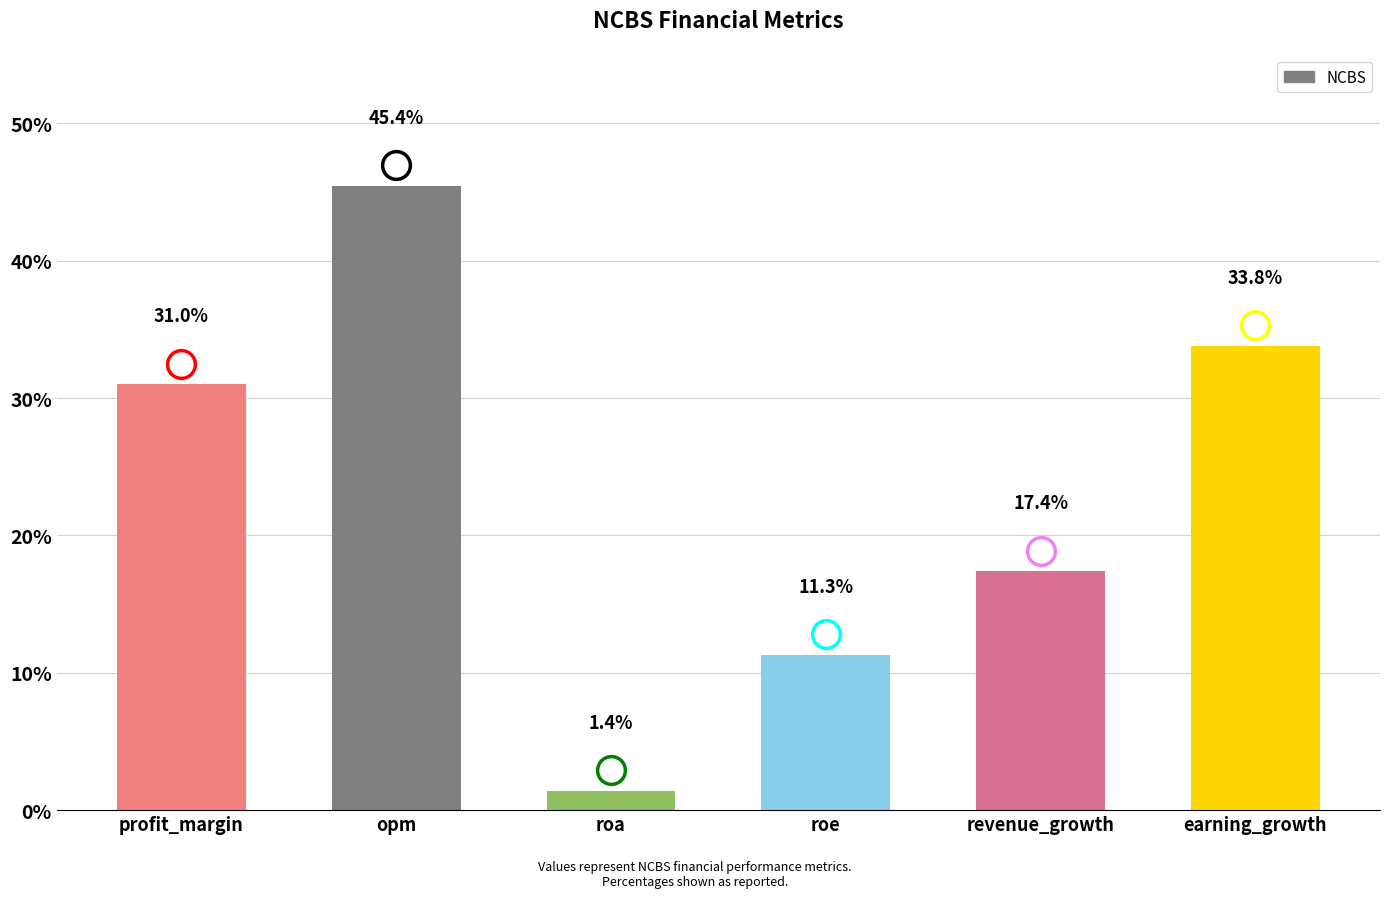

True or false: the data shows 17.4 at revenue_growth.

True